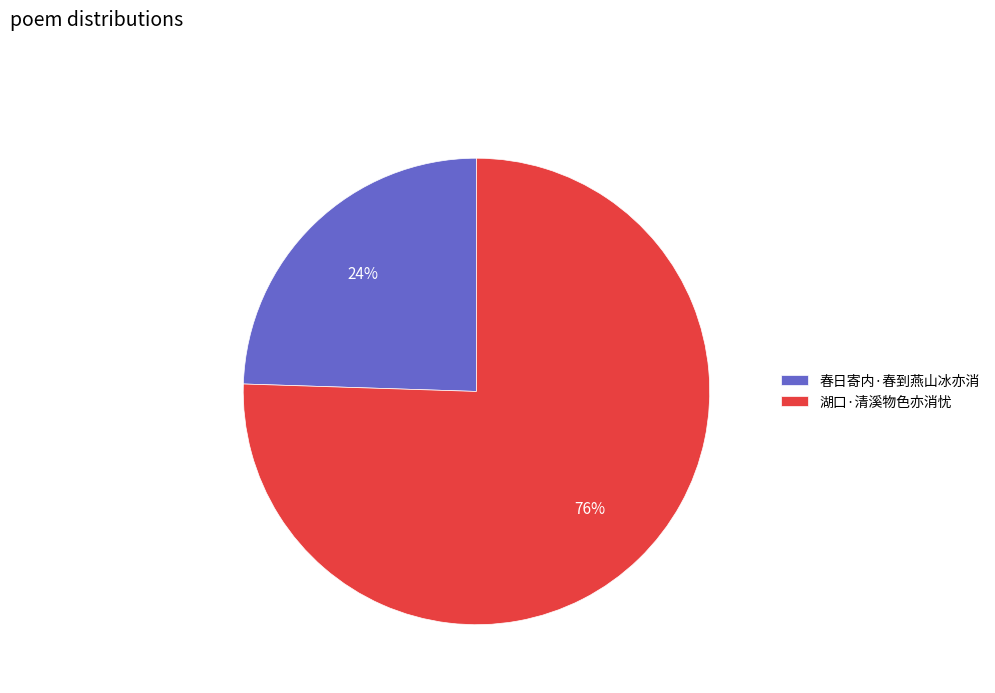

Which has a higher value, 湖口·清溪物色亦消忧 or 春日寄内·春到燕山冰亦消?

湖口·清溪物色亦消忧